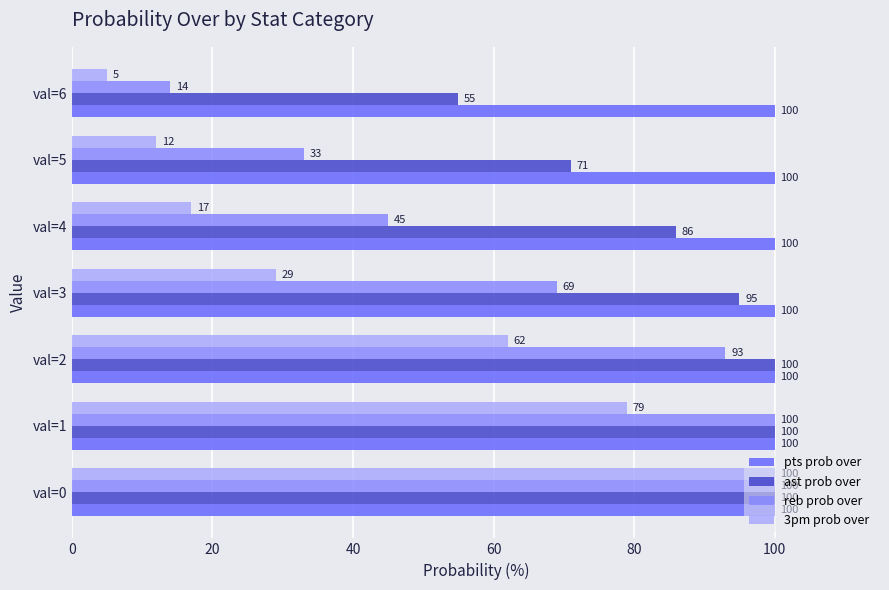

At which category is the sum across all series the highest?

val=0